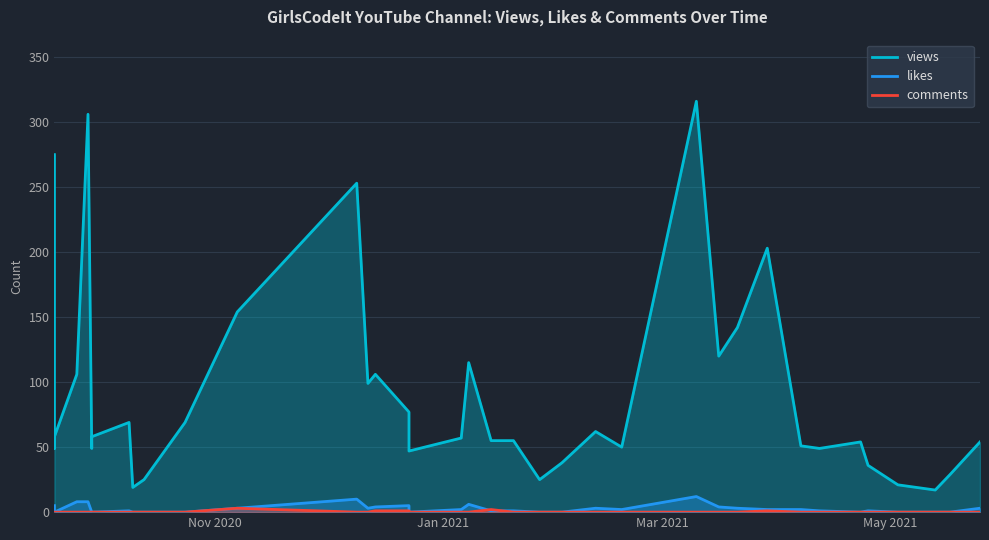

True or false: views and likes cross at least once.

False